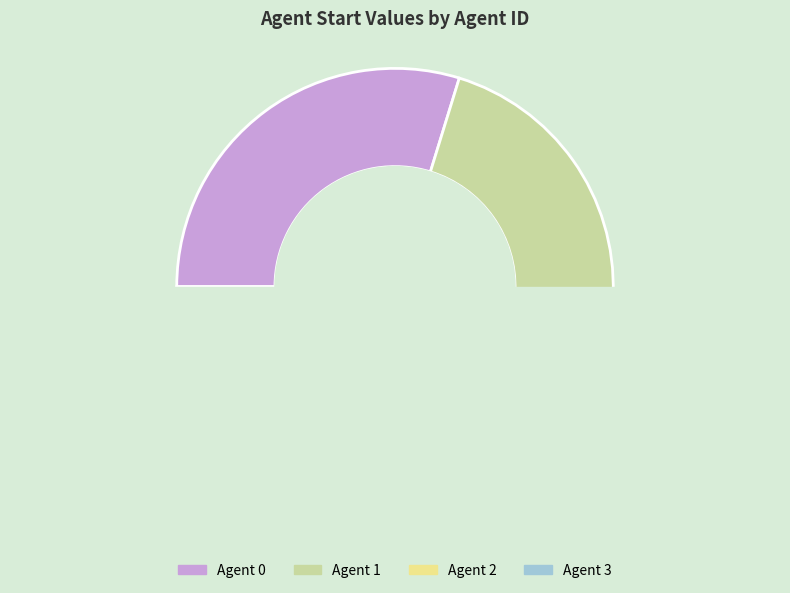

Count the number of slices in the pie.

4